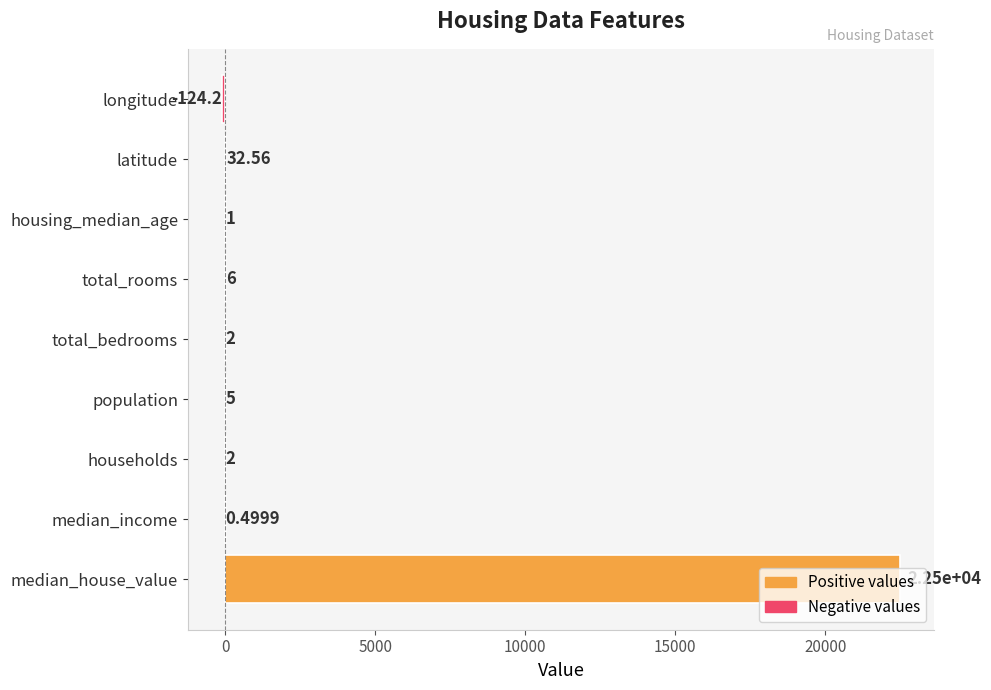

Count the number of categories in the chart.

9